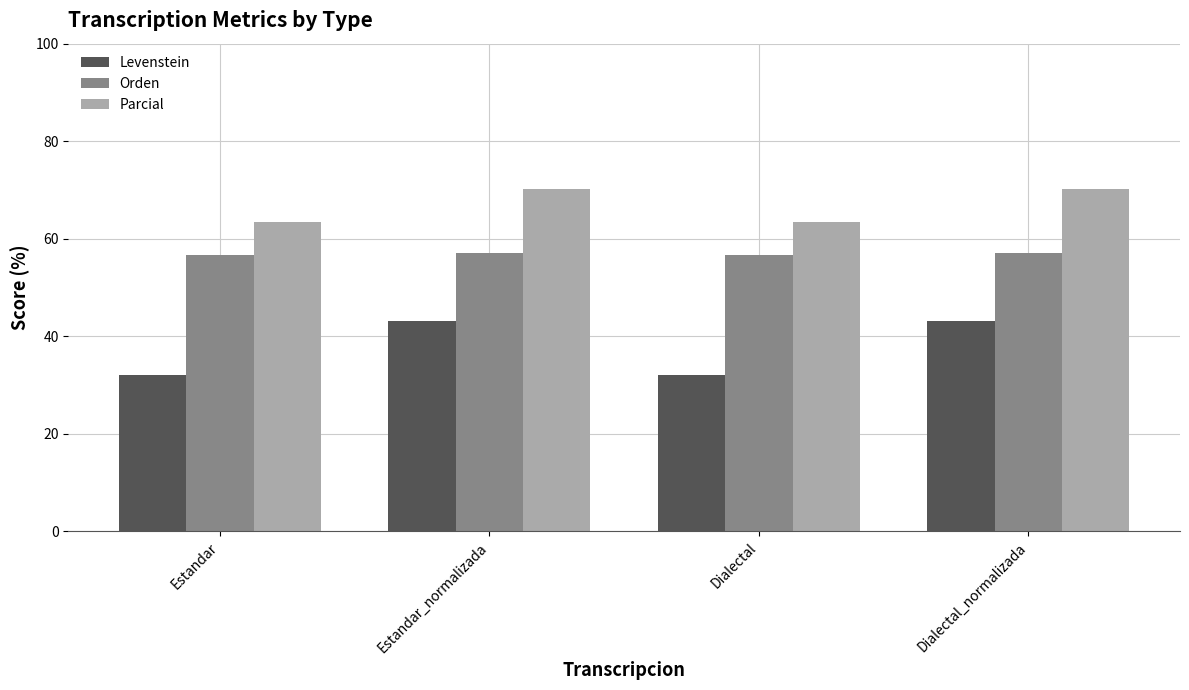

What is the sum of all Levenstein values?

150.3